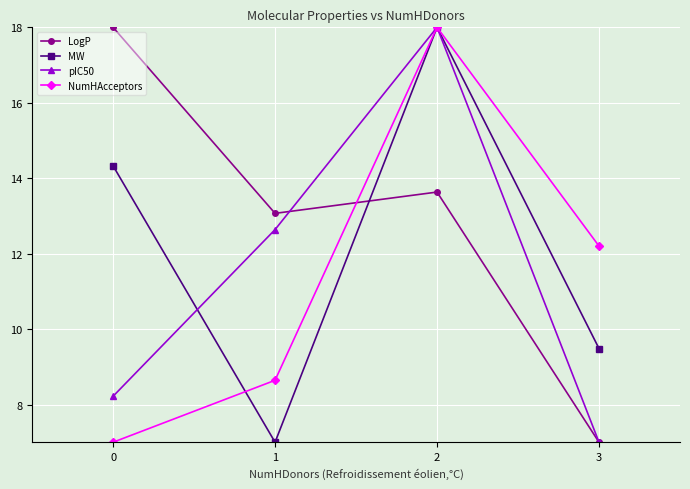

What is the value of the MW point at the 4th from the left?

9.5